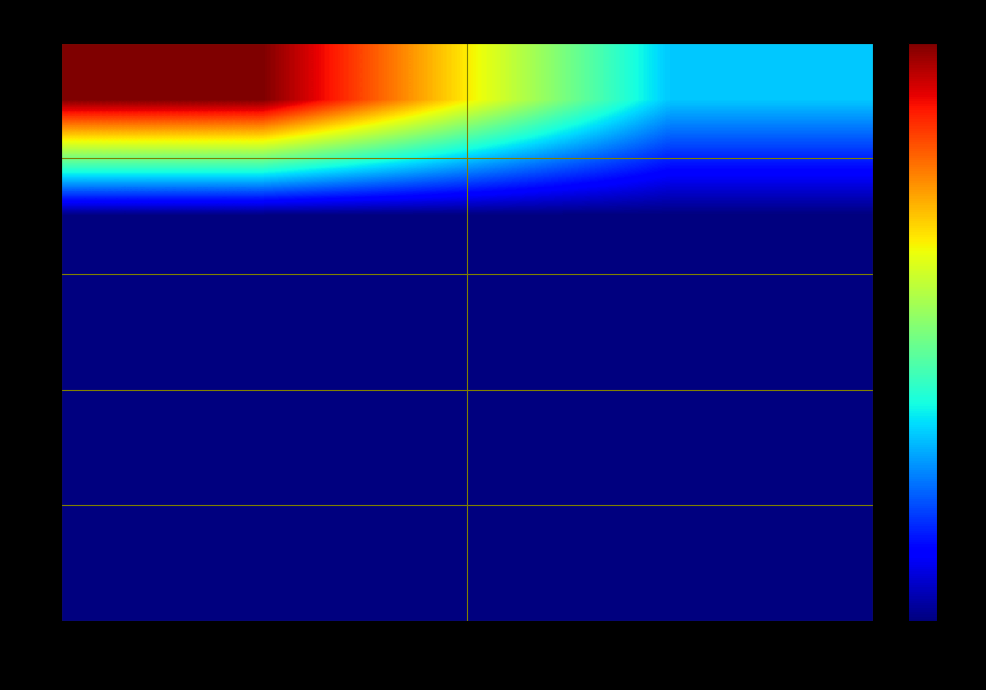

Reading right to left, transcribe all the data shown in this chart.

1: Bullet=1.0	Ranged=3.1
2: Bullet=0.0	Ranged=0.0
3: Bullet=0.0	Ranged=0.0
4: Bullet=0.0	Ranged=0.0
5: Bullet=0.0	Ranged=0.0